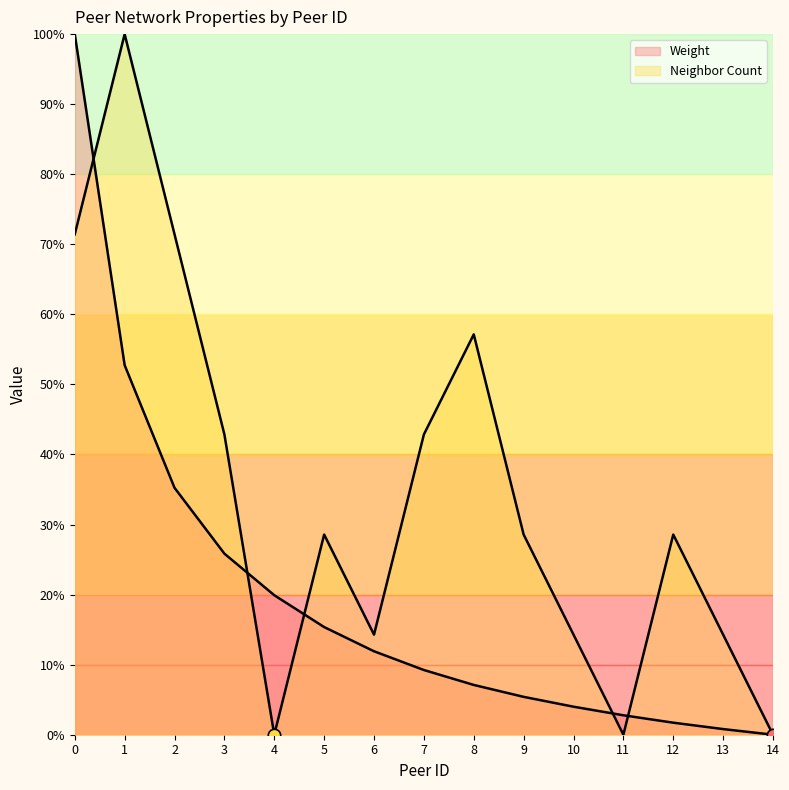

Which series reaches the minimum Y coordinate?

Weight